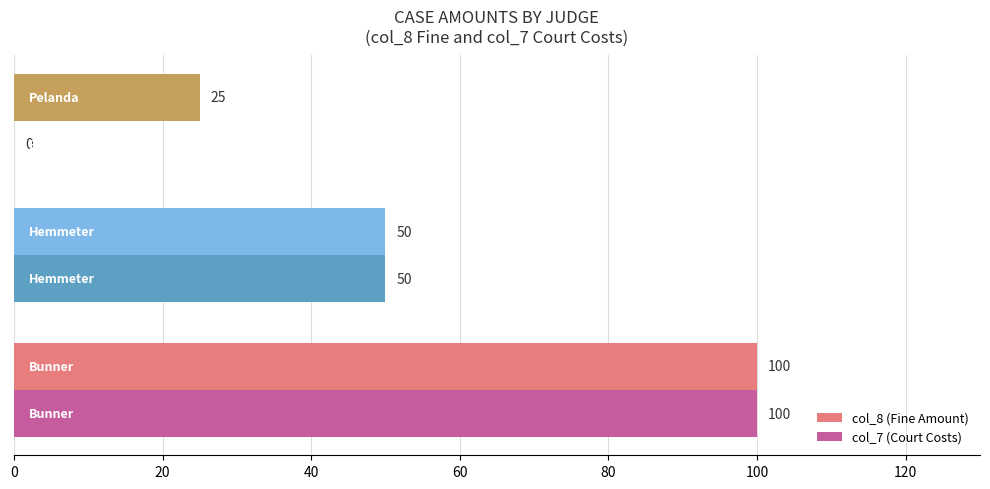

What is the greatest value displayed?

100